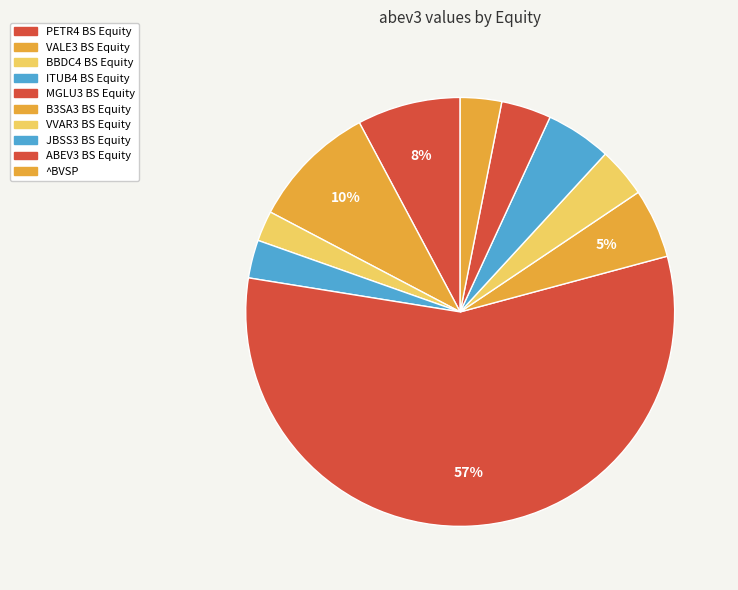

Does MGLU3 BS Equity represent more than half of the total?

Yes